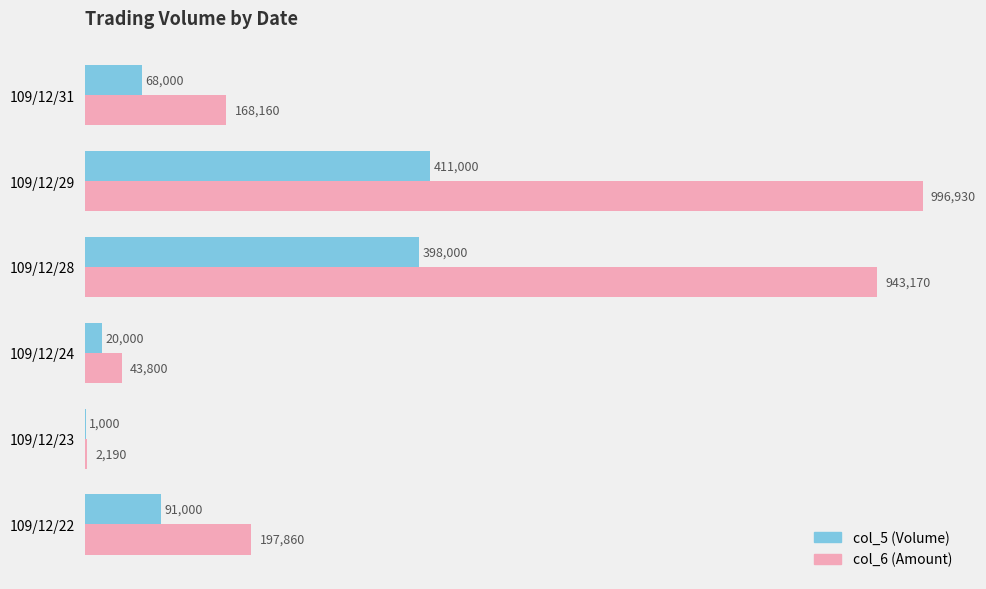

What is the value of the col_6 bar at the 5th from the left?

996930